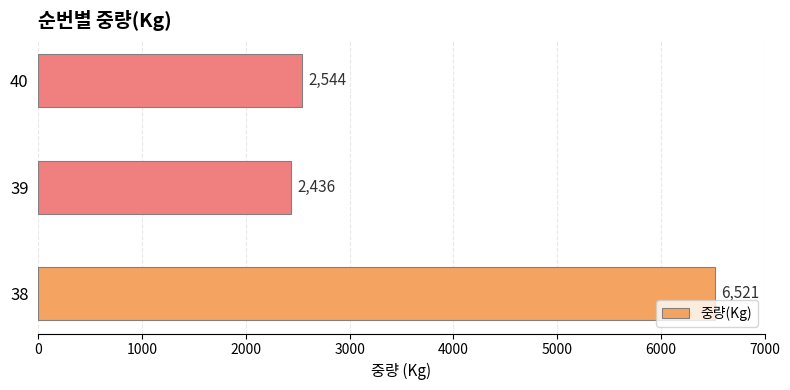

The value at 39 is 3627. True or false?

False